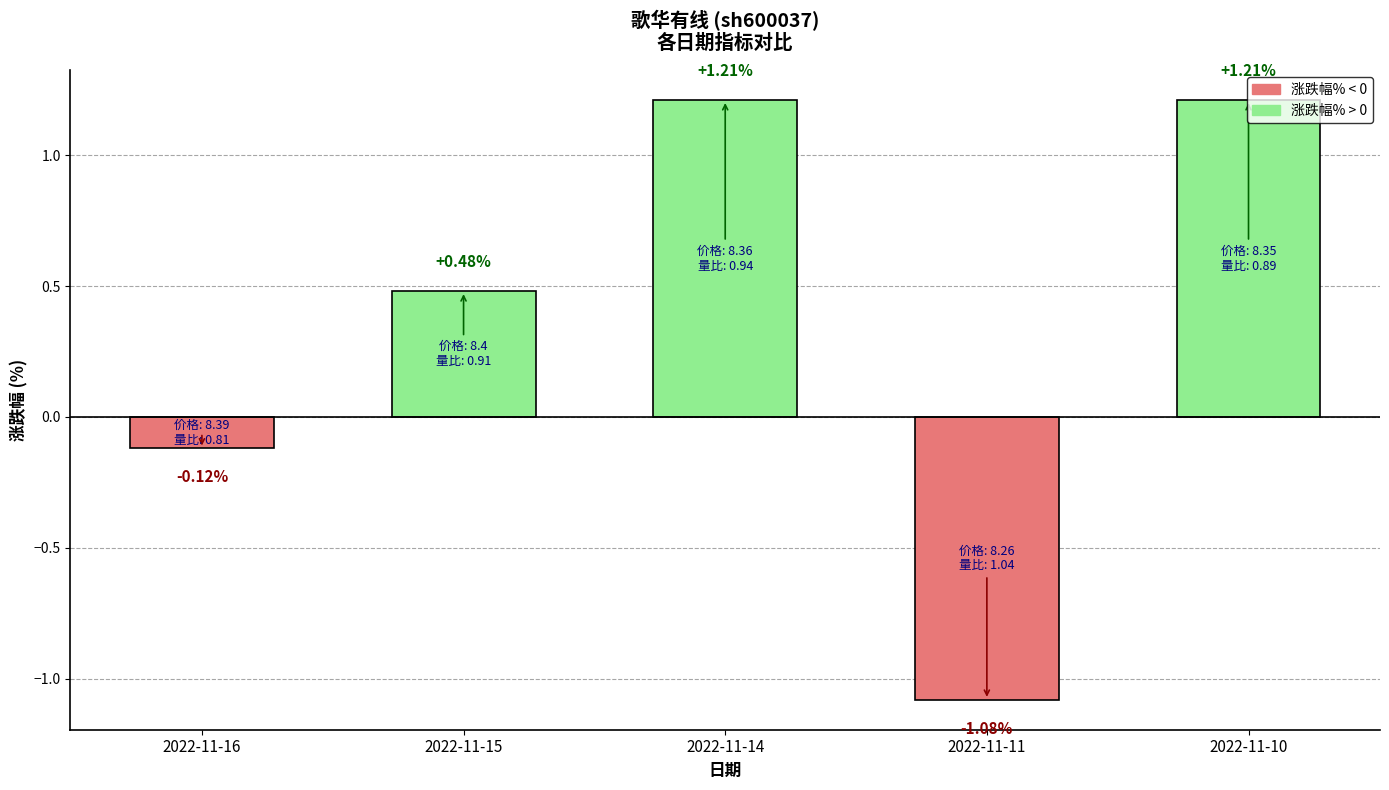

What is the average value?

0.3